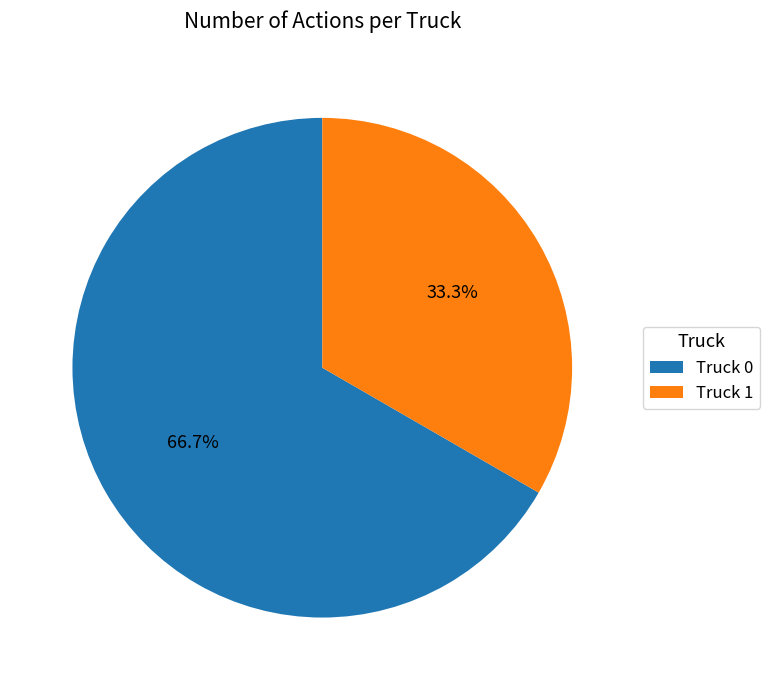

Is it true that Truck 1 is 33% of the pie?

True